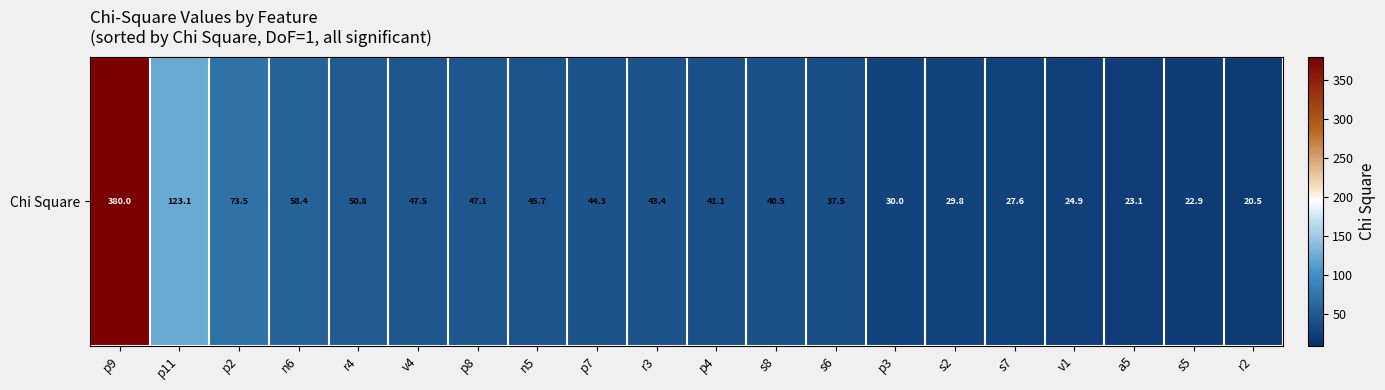

Reading right to left, extract all data points from this chart.

r2=20.5	s5=22.9	a5=23.1	v1=24.9	s7=27.6	s2=29.8	p3=30.0	s6=37.5	s8=40.5	p4=41.1	r3=43.4	p7=44.3	n5=45.7	p8=47.1	v4=47.5	r4=50.8	n6=58.4	p2=73.5	p11=123.1	p9=380.0